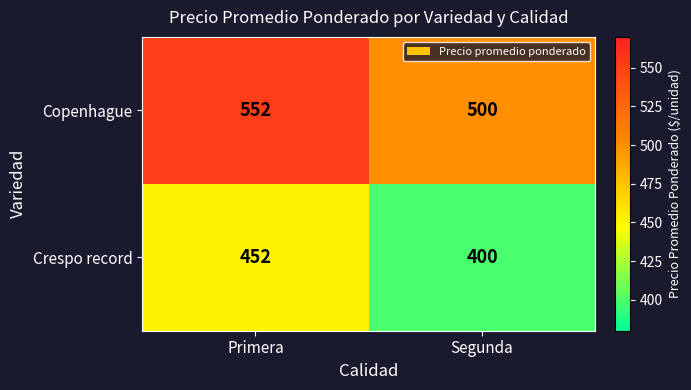

List the series in order of their overall mean, highest first.

Copenhague, Crespo record